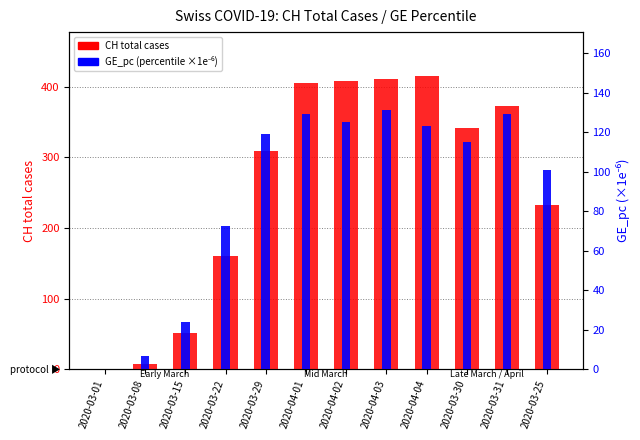

What position from the left is 2020-03-15?

3